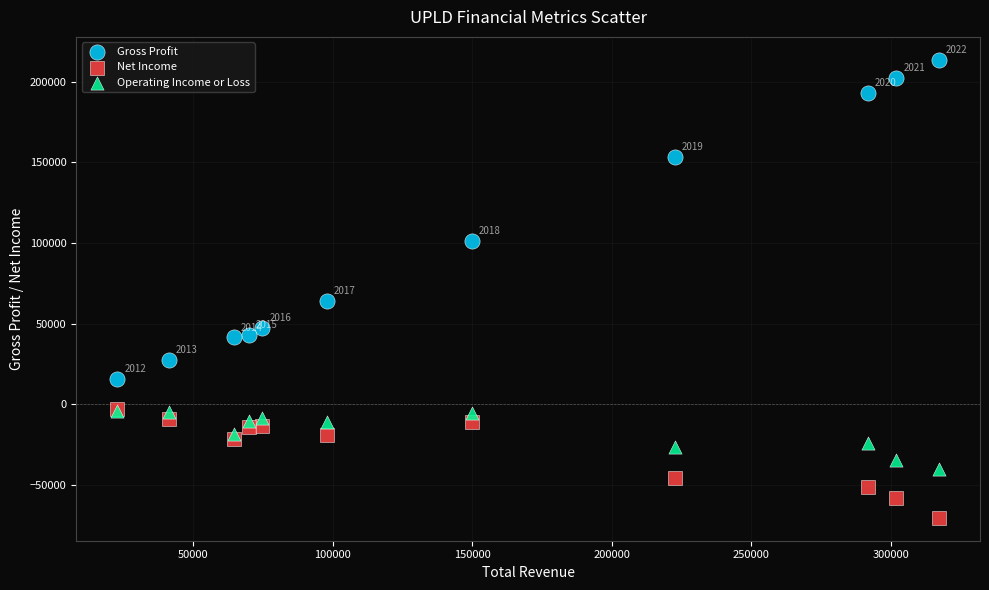

What are all the series names shown in the legend?

Gross Profit, Net Income, Operating Income or Loss